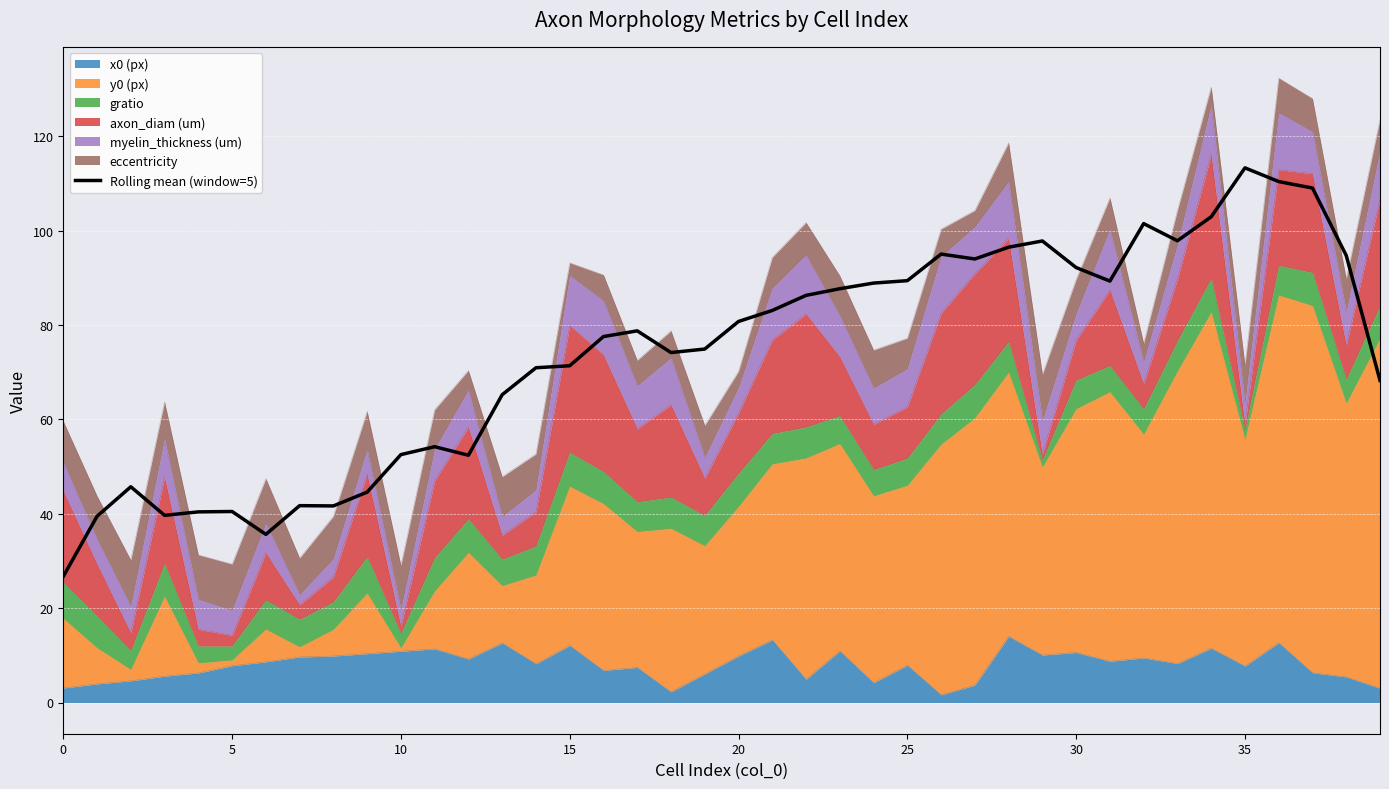

How many points are lower than both their immediate neighbors (excluding endpoints)?

8